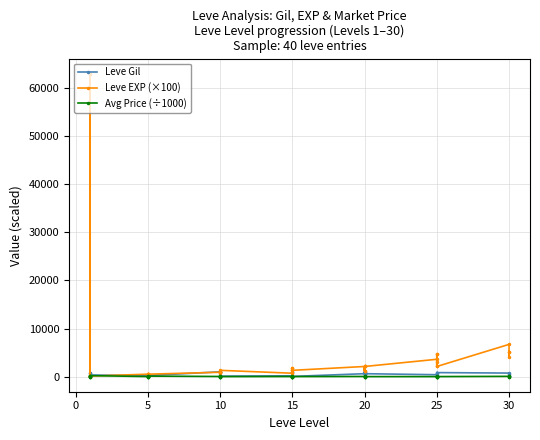

How many values in the Leve Gil series exceed 430?

19